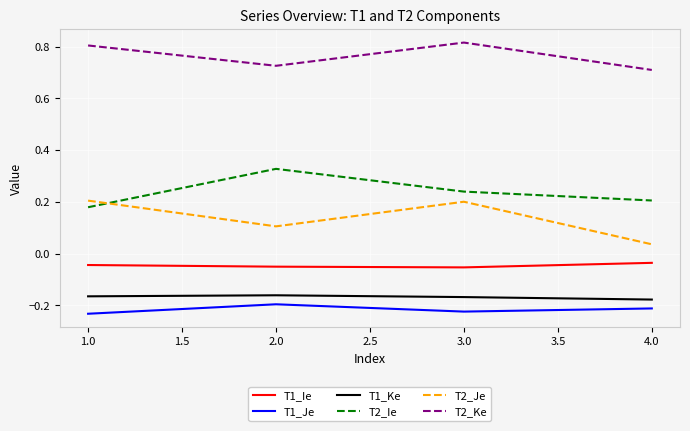

At which category is the sum across all series the highest?

3.0